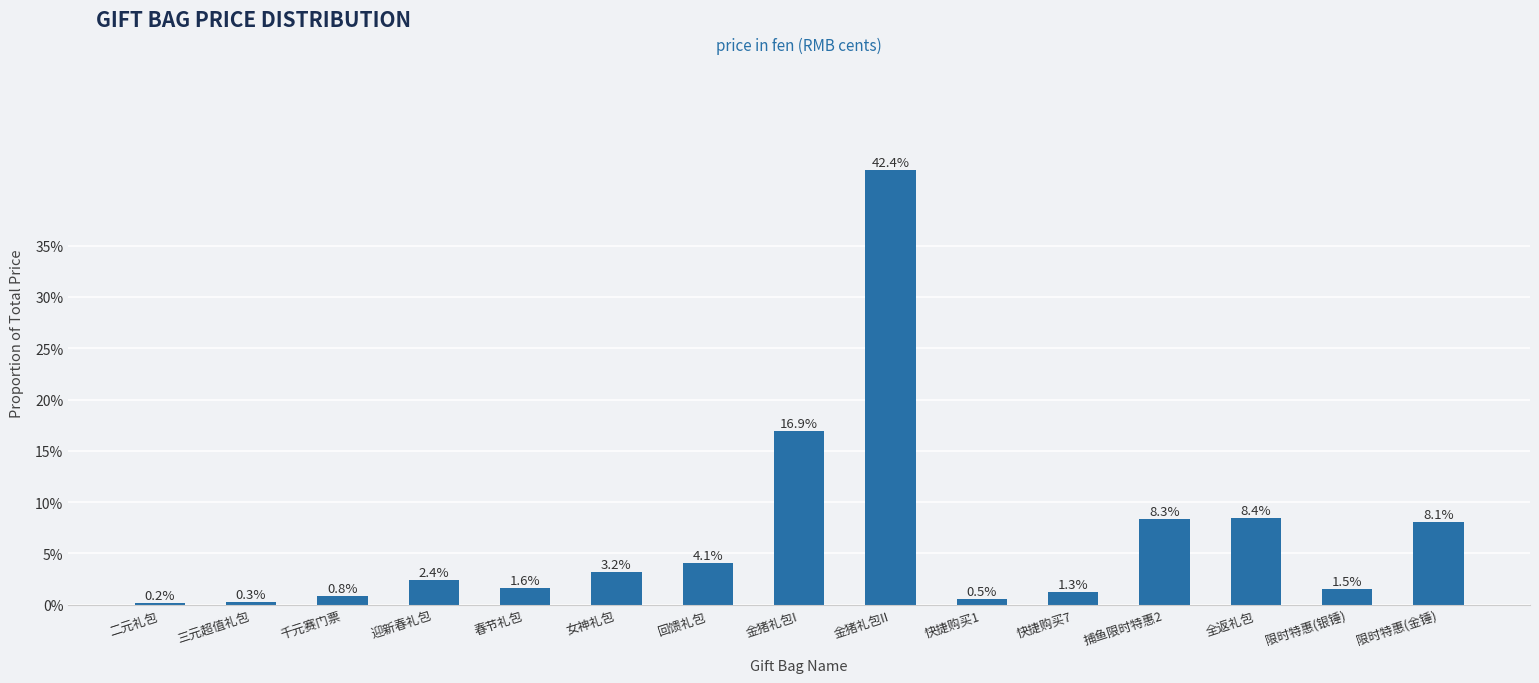

Does the chart contain stacked bars?

No